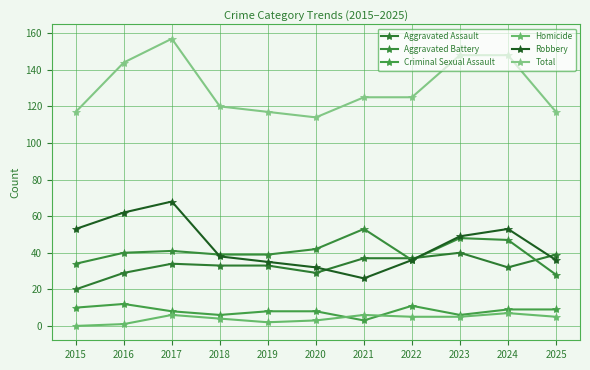

Is it true that Homicide equals 3 at 2017?

False